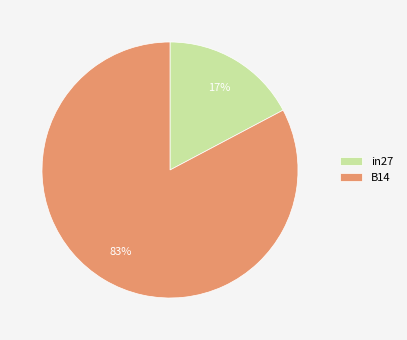

Which slice is the smallest?

in27